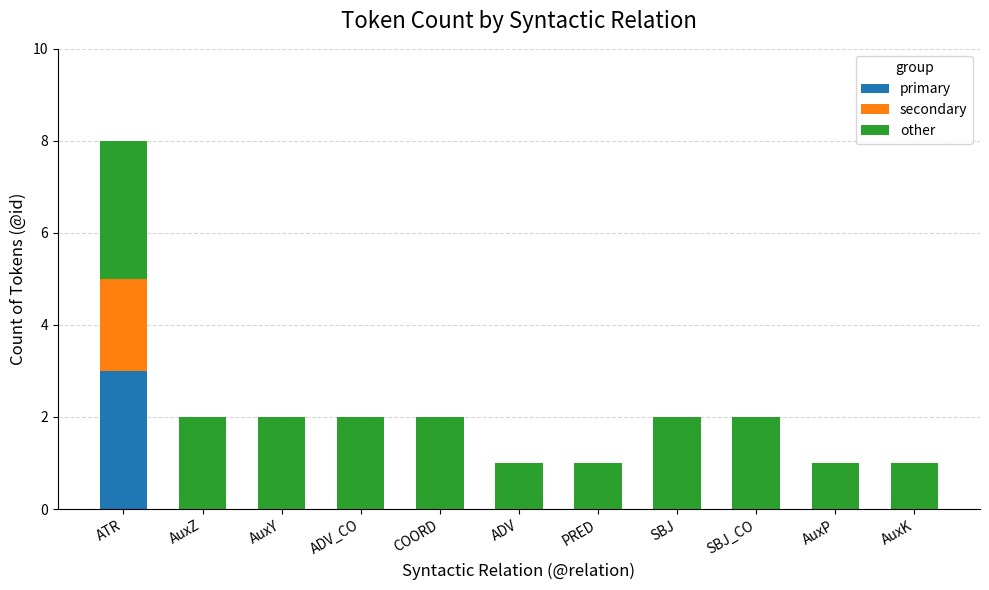

At which label does primary reach its peak?

ATR